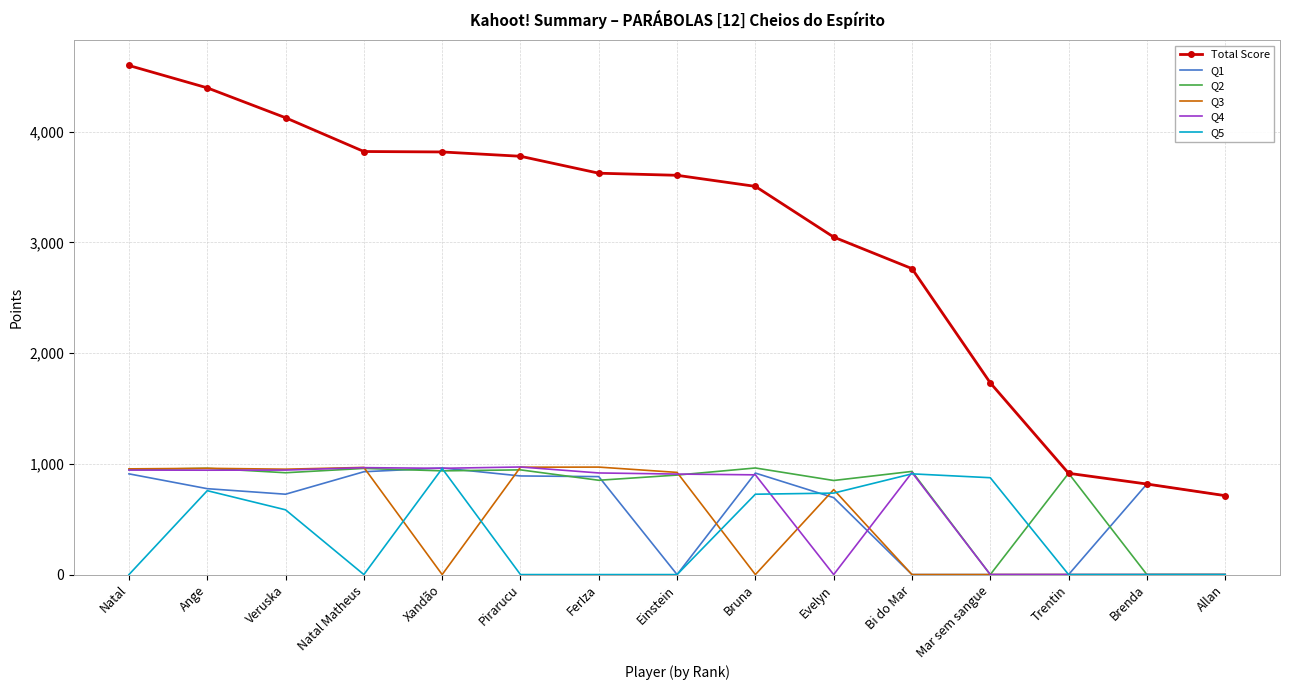

Which series has the largest total across all categories?

Total Score